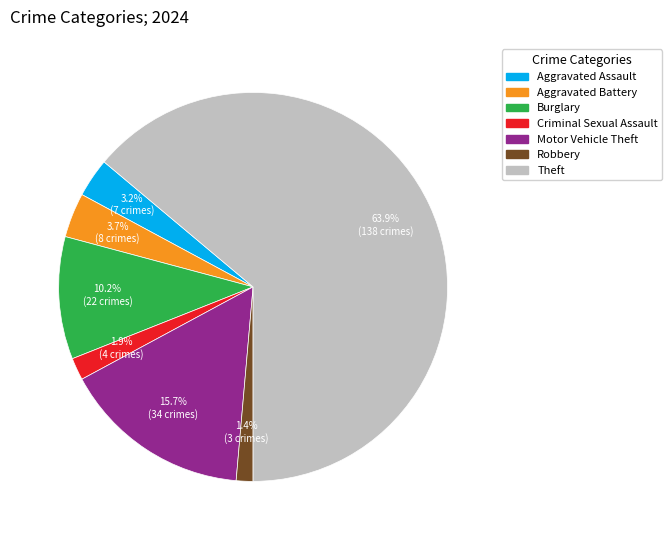

Count the number of slices in the pie.

7